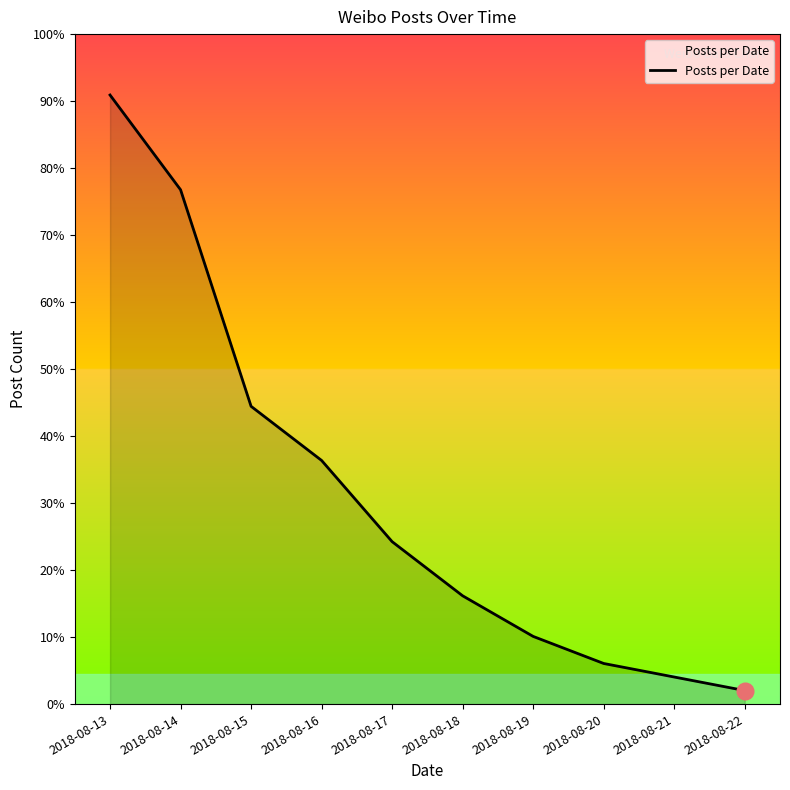

Is this an area chart (filled region under the line)?

Yes